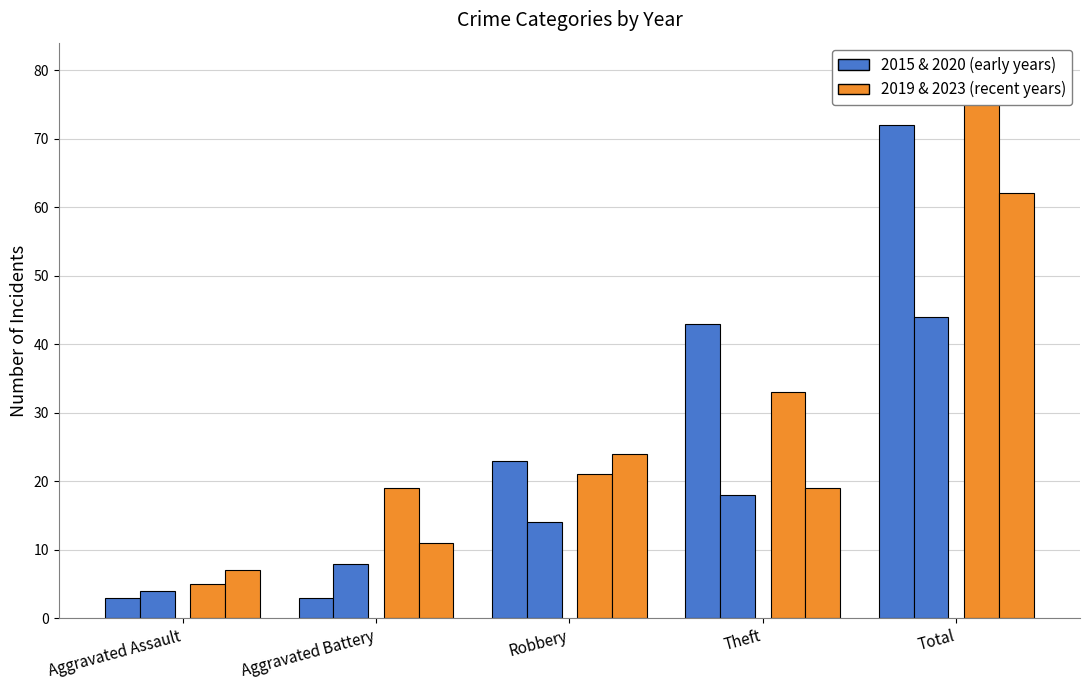

What is the difference between the second highest and second lowest values in the Year 2020  series?

10